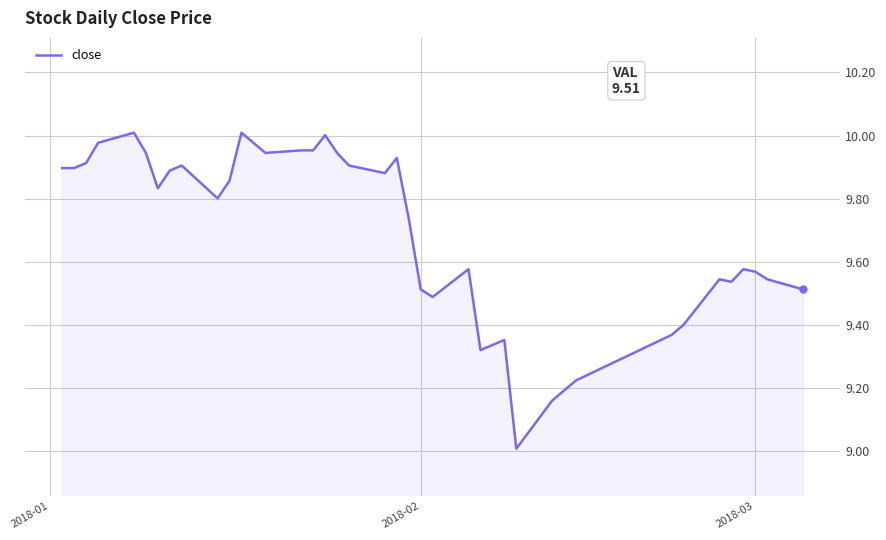

What is the smallest value displayed?

9.0